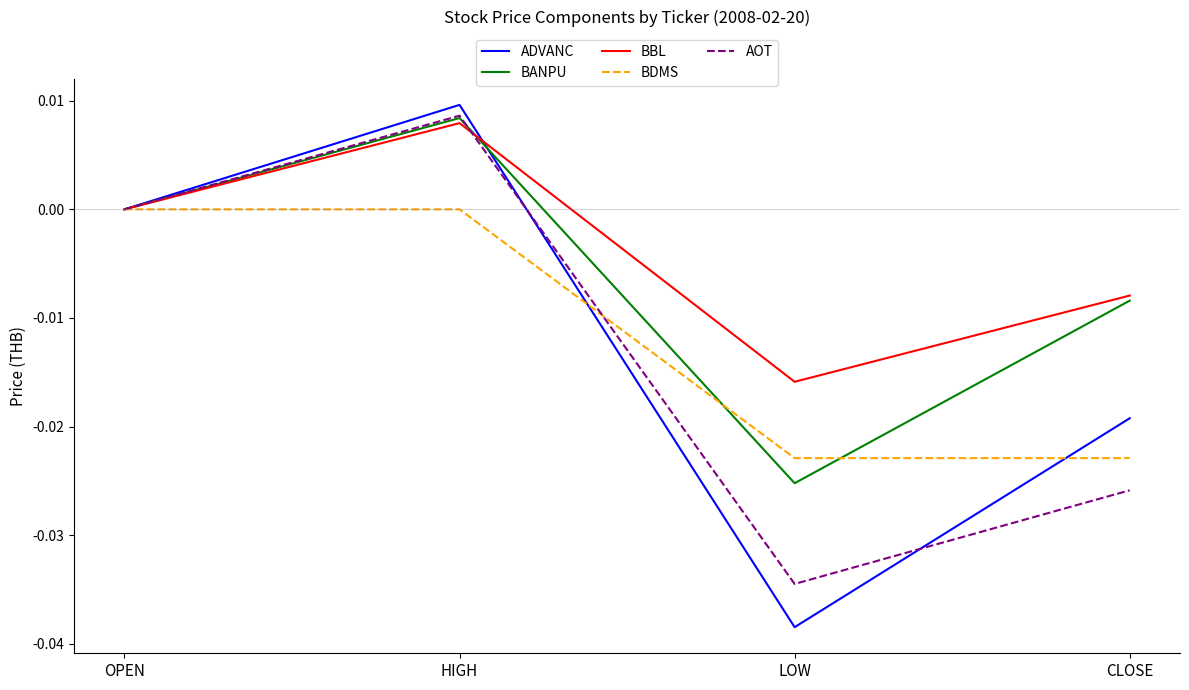

At LOW, list the series in order from smallest to largest.

ADVANC, AOT, BANPU, BDMS, BBL